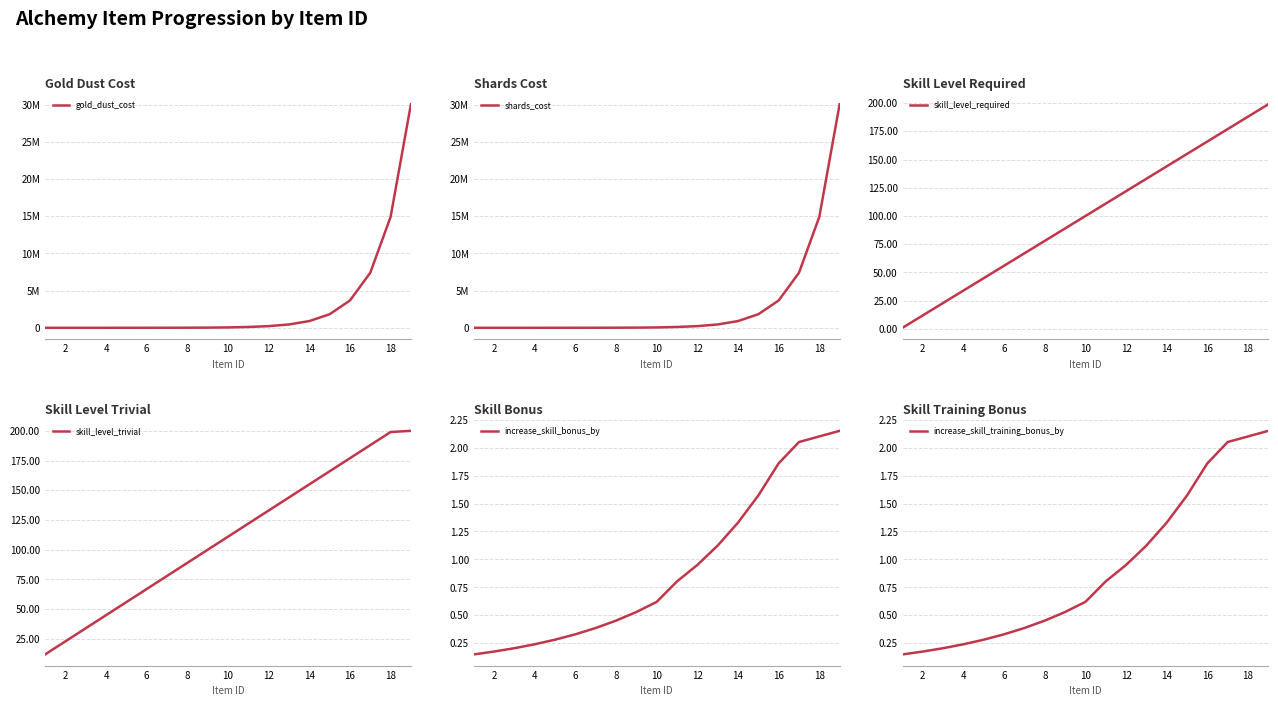

What is the average value of the gold_dust_cost series?

3142486.6